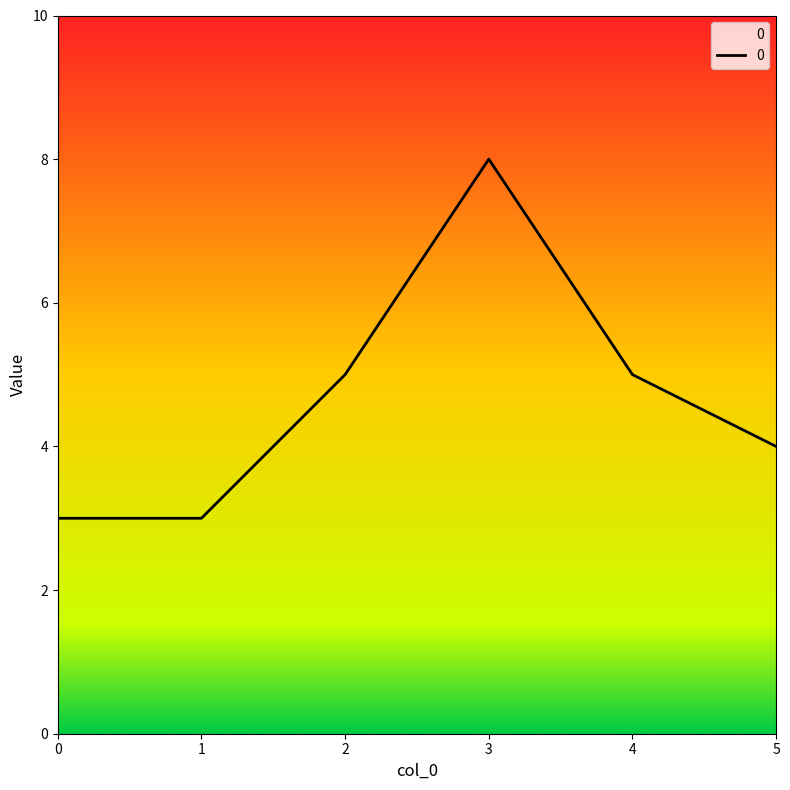

Which has a higher value, 3 or 5?

3